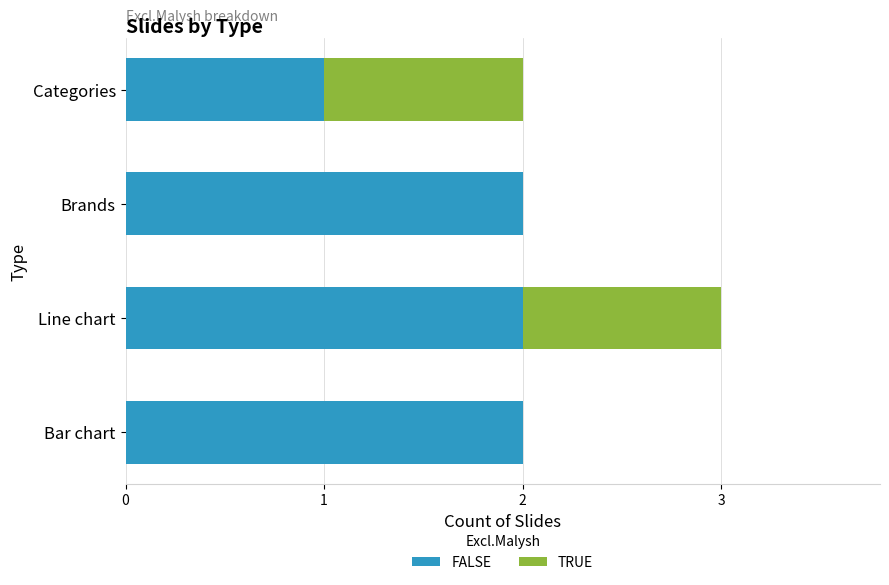

At which category is the sum across all series the highest?

Line chart